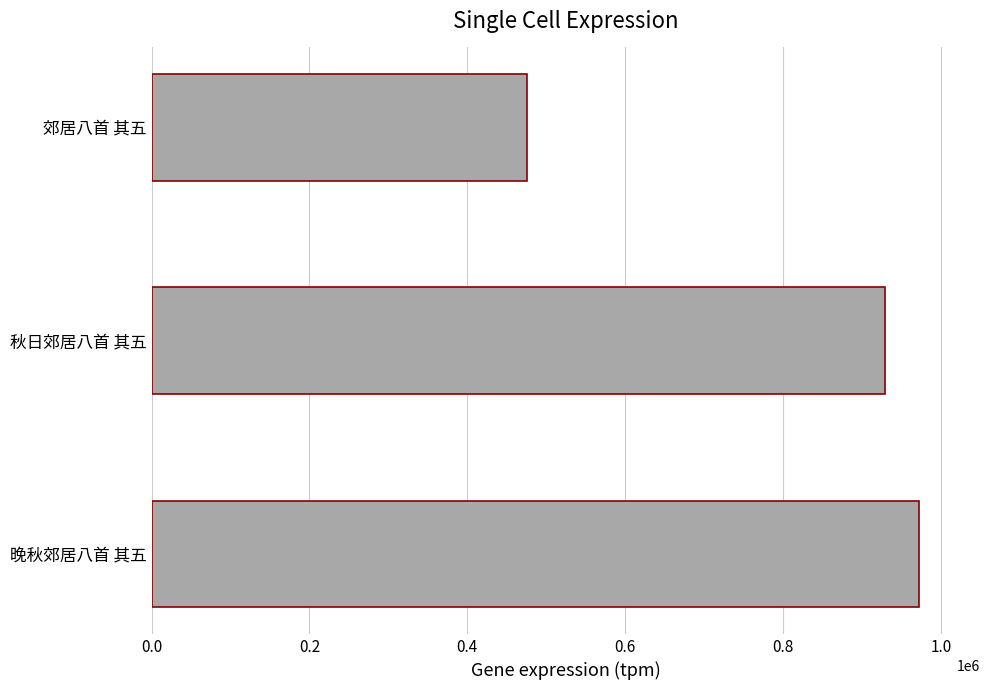

Reading top to bottom, extract all data points from this chart.

475631	929495	971809